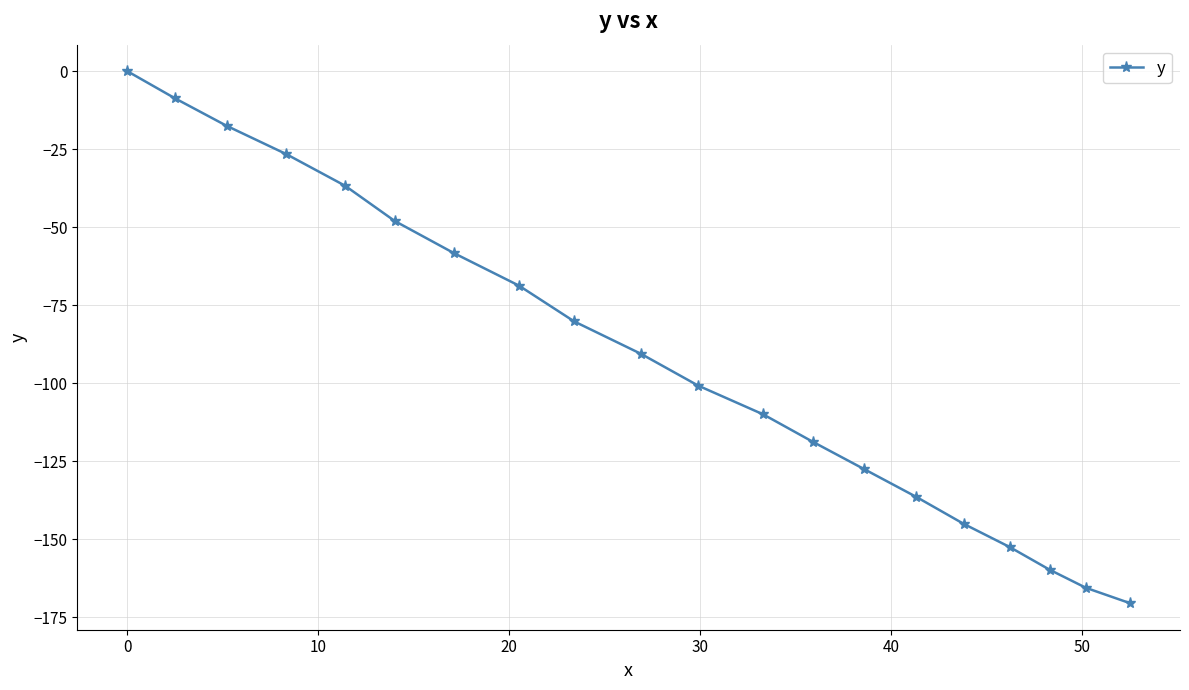

What is the sum of all values?

-1822.3